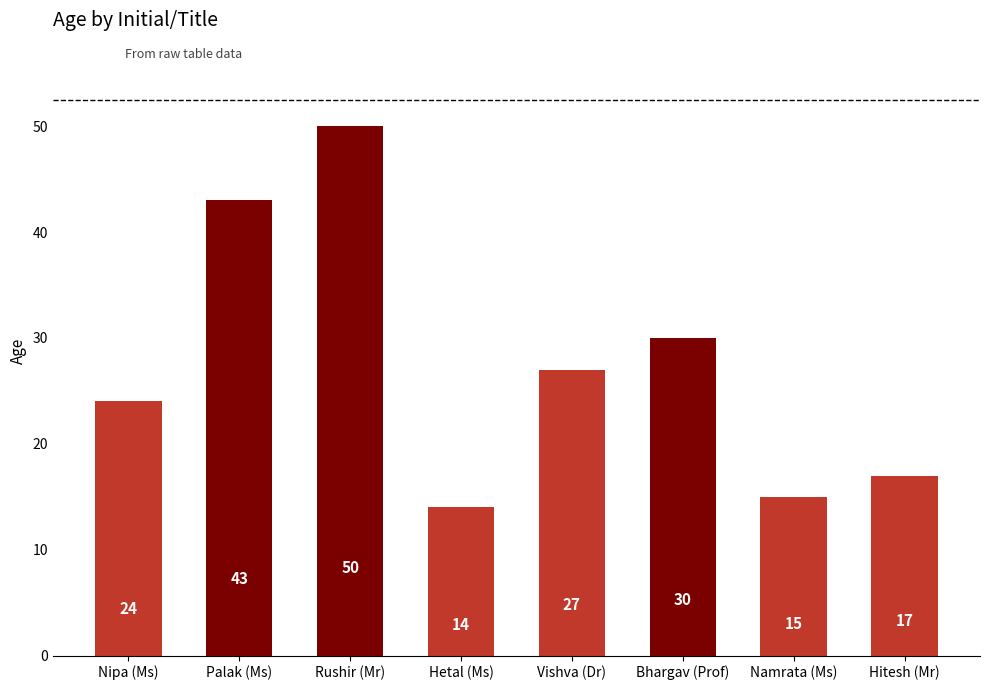

Between Nipa (Ms) and Namrata (Ms), which is larger?

Nipa (Ms)